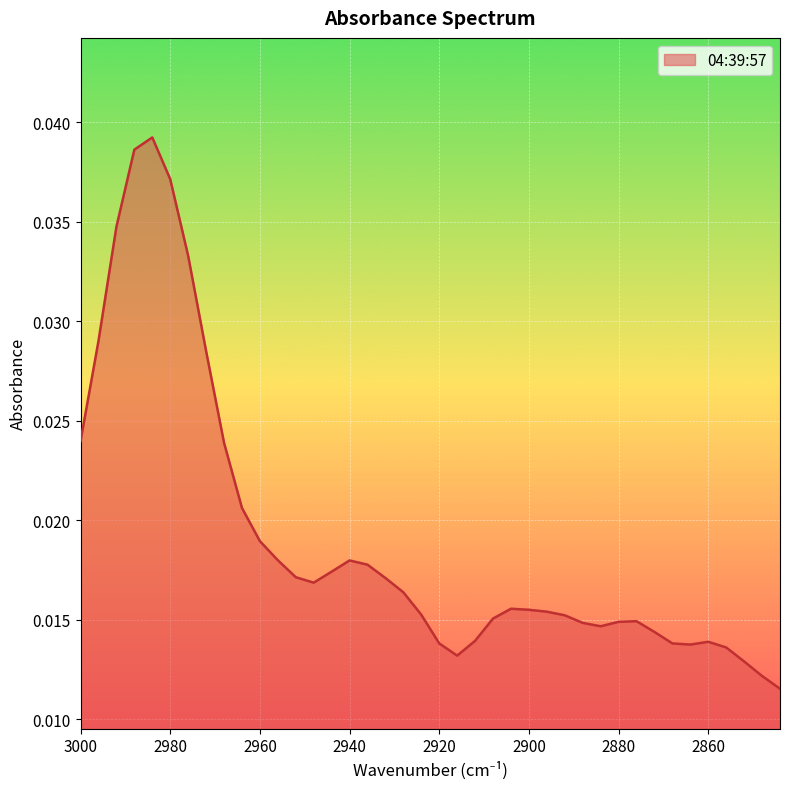

List the labels in order of value, largest first.

2984, 2988, 2980, 2992, 2976, 2996, 2972, 3000, 2968, 2964, 2960, 2956, 2940, 2936, 2944, 2952, 2932, 2948, 2928, 2904, 2900, 2896, 2924, 2892, 2908, 2876, 2880, 2888, 2884, 2872, 2912, 2860, 2920, 2868, 2864, 2856, 2916, 2852, 2848, 2844